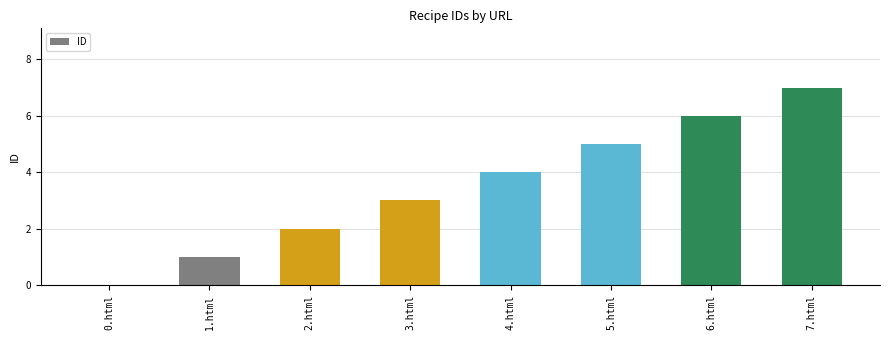

What is the change in value from 1.html to 5.html?

+4